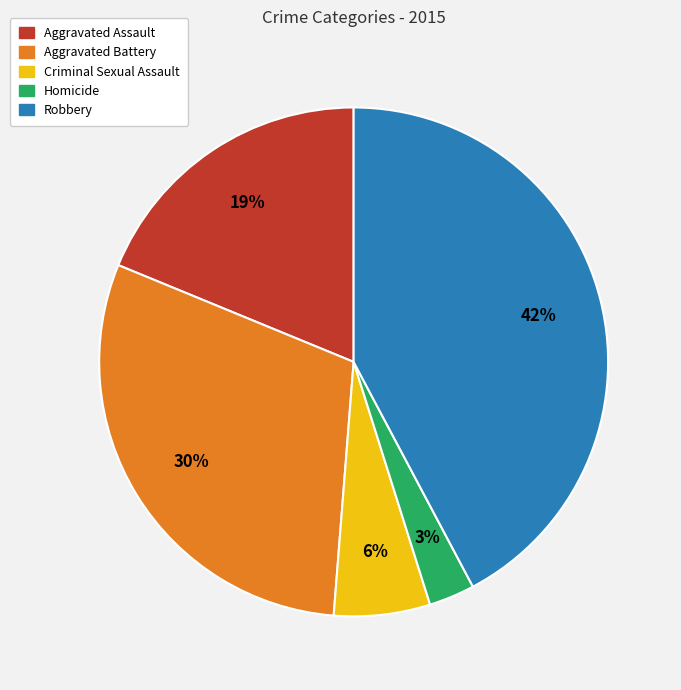

The Aggravated Assault slice represents 7% of the pie. True or false?

False